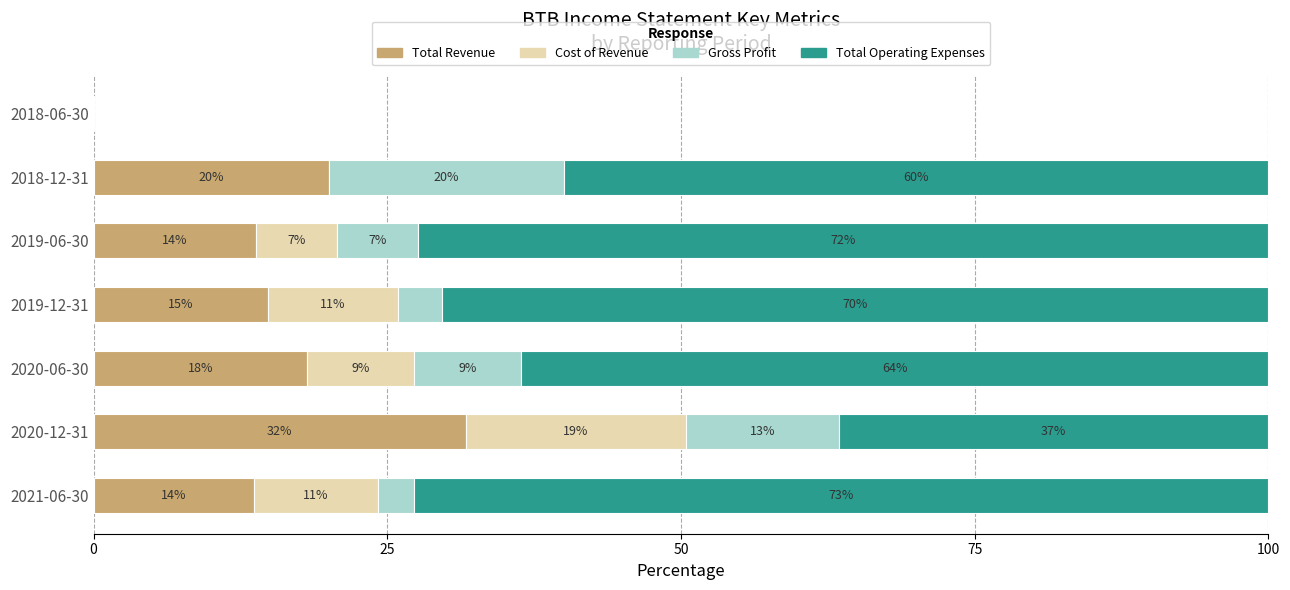

What are all the series names shown in the legend?

Total Revenue, Cost of Revenue, Gross Profit, Total Operating Expenses